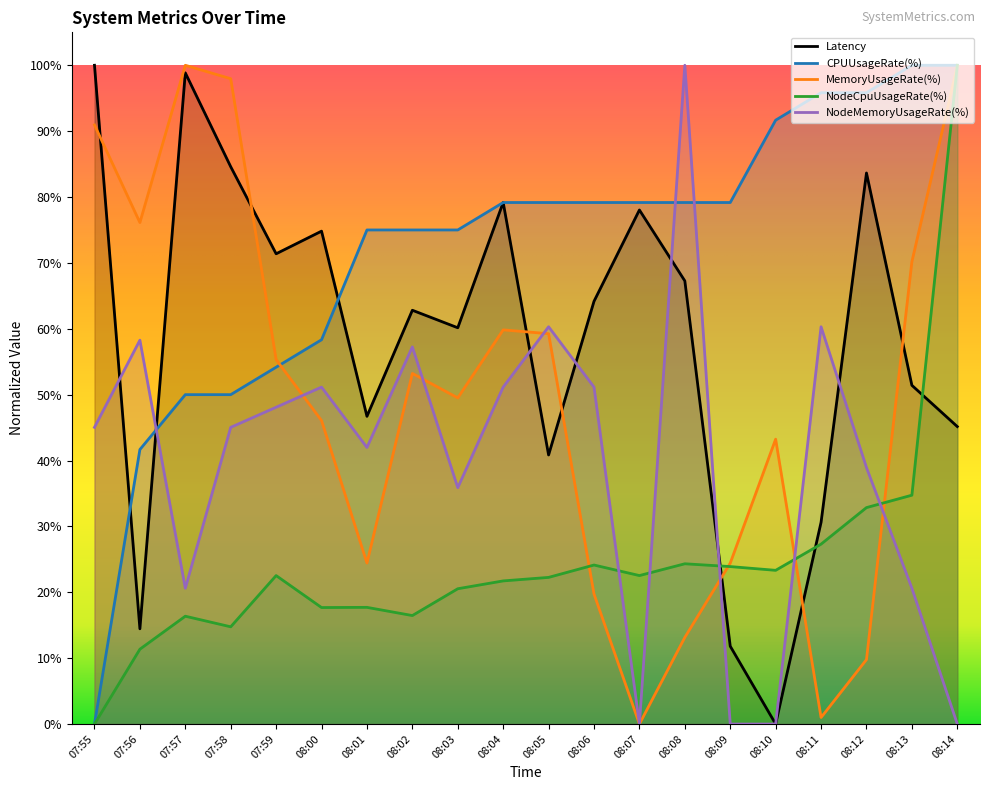

The value of Latency at 08:11 is 0.3. True or false?

True